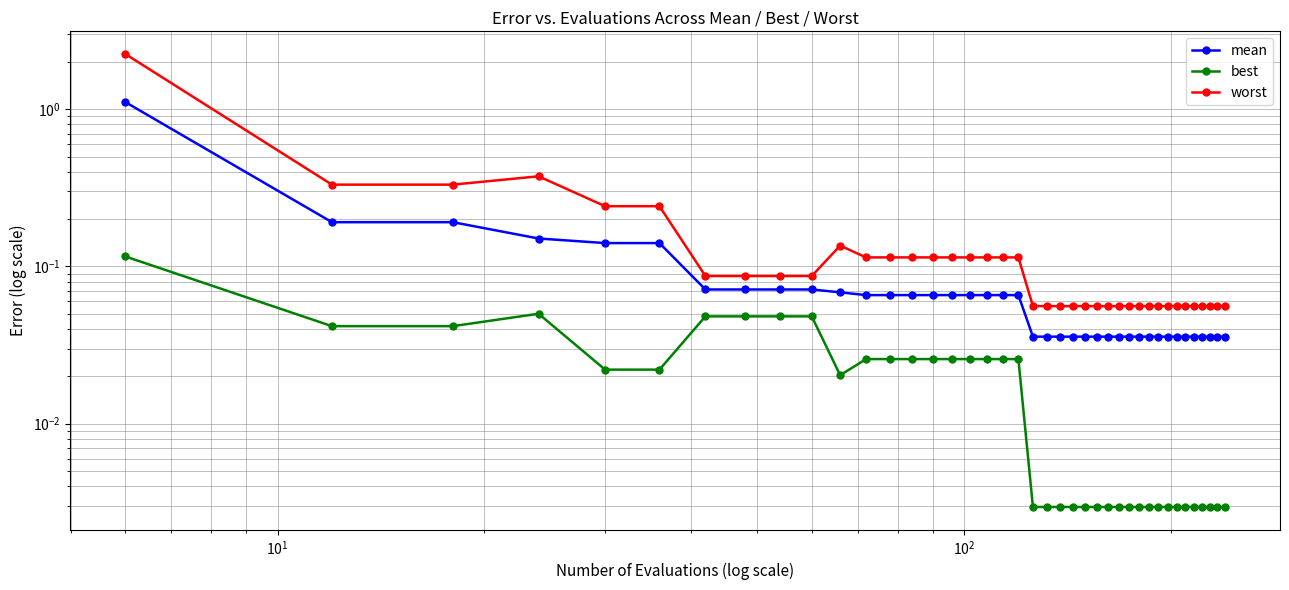

What is the difference between the maximum and minimum values in the worst series?

2.2